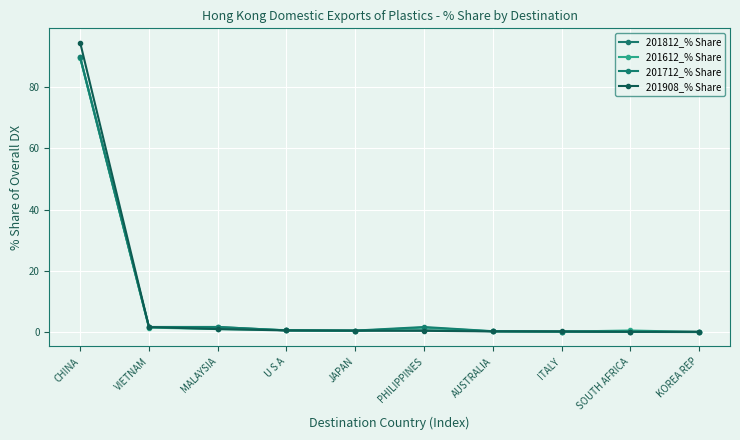

How many interior local peaks does the 201812_% Share series have?

2